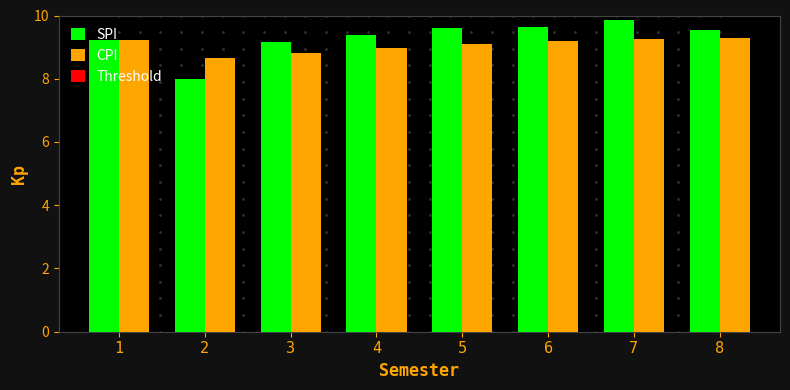

True or false: CPI has a value of 4.7 at 6.

False